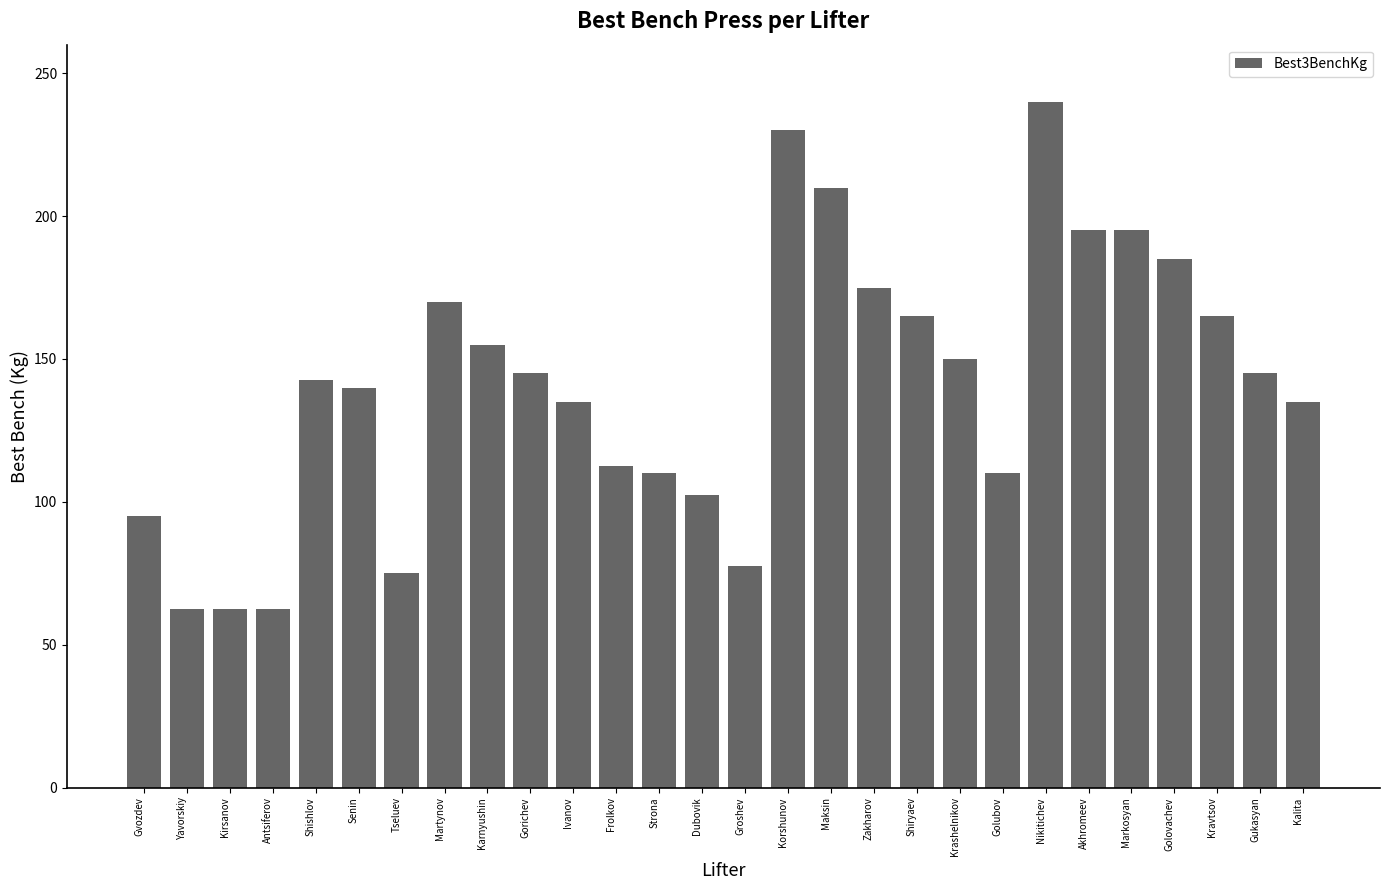

What is the minimum value shown in the chart?

62.5